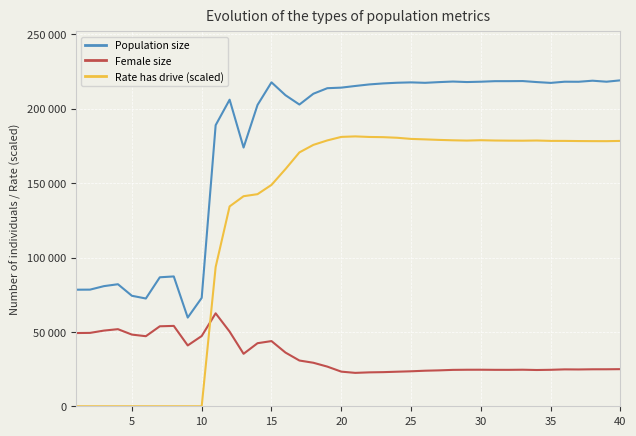

Reading left to right, list all the values displayed in this chart.

Population size: 78357.0	78407.0	80761.0	82036.0	74275.0	72440.0	86706.0	87274.0	59627.0	72845.0	188943.0	206077.0	173917.0	202545.0	217745.0	209096.0	202813.0	210082.0	213804.0	214182.0	215293.0	216335.0	217013.0	217471.0	217712.0	217421.0	217893.0	218275.0	217939.0	218164.0	218527.0	218536.0	218601.0	217920.0	217370.0	218162.0	218125.0	218836.0	218165.0	219088.0
Female size: 49225.0	49331.0	50882.0	51826.0	48182.0	47104.0	53766.0	54028.0	40892.0	47228.0	62480.0	50187.0	35276.0	42399.0	43824.0	36115.0	30752.0	29250.0	26660.0	23284.0	22454.0	22797.0	22944.0	23238.0	23518.0	23905.0	24140.0	24468.0	24555.0	24569.0	24496.0	24488.0	24572.0	24383.0	24520.0	24802.0	24744.0	24860.0	24873.0	24955.0
Rate has drive (scaled): 0.0	0.0	0.0	0.0	0.0	0.0	0.0	0.0	0.0	0.0	93624.0	134340.2	141197.0	142571.7	148808.7	159413.2	170651.4	175704.9	178709.6	181068.6	181405.5	181027.2	180891.8	180487.1	179712.2	179402.8	179049.9	178783.0	178594.4	178837.6	178634.5	178548.0	178514.0	178629.9	178386.3	178376.0	178276.7	178220.2	178200.5	178366.1